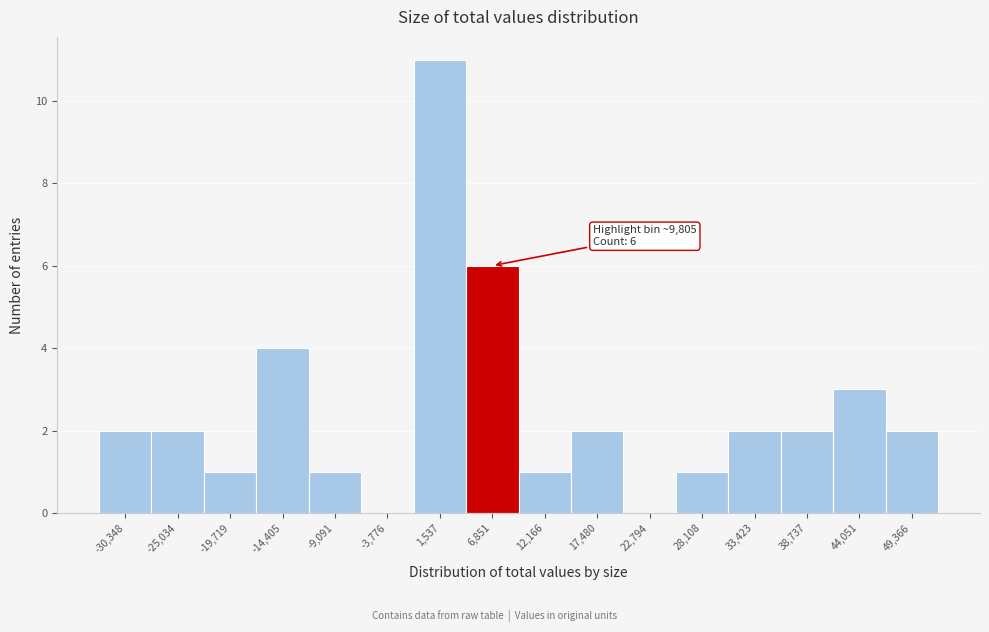

Reading left to right, what are all the values shown in this chart?

-30,348=2	-25,034=2	-19,719=1	-14,405=4	-9,091=1	-3,776=0	1,537=11	6,851=6	12,166=1	17,480=2	22,794=0	28,108=1	33,423=2	38,737=2	44,051=3	49,366=2